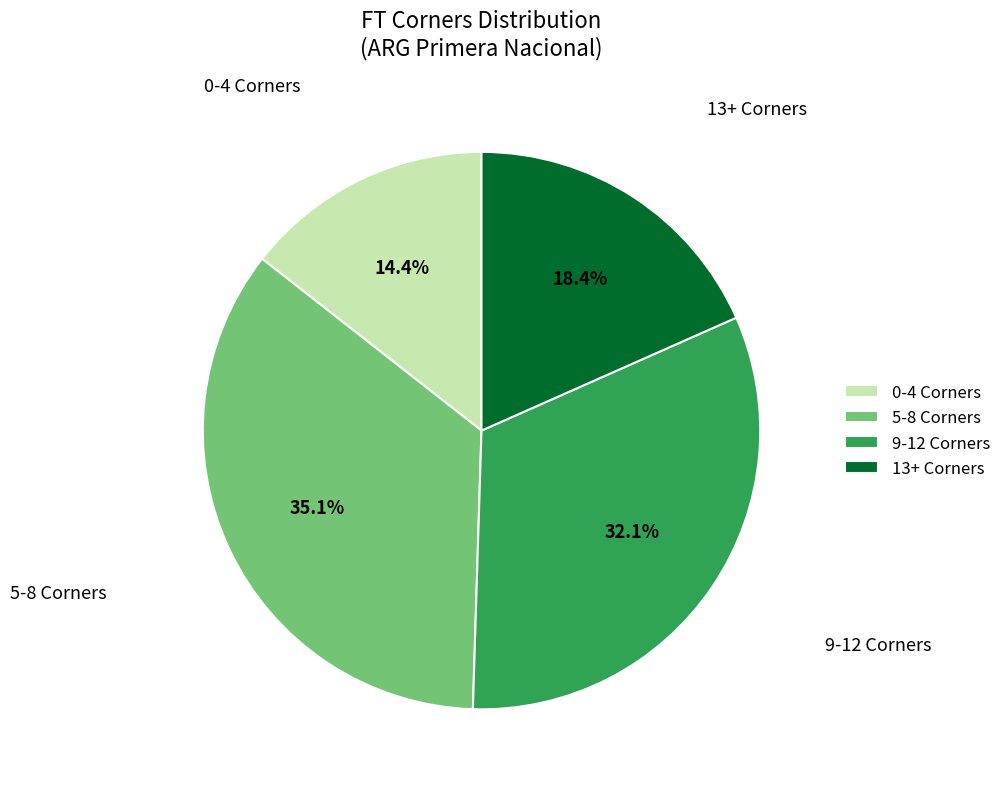

What is the total percentage of 13+ Corners and 9-12 Corners?

50.5%